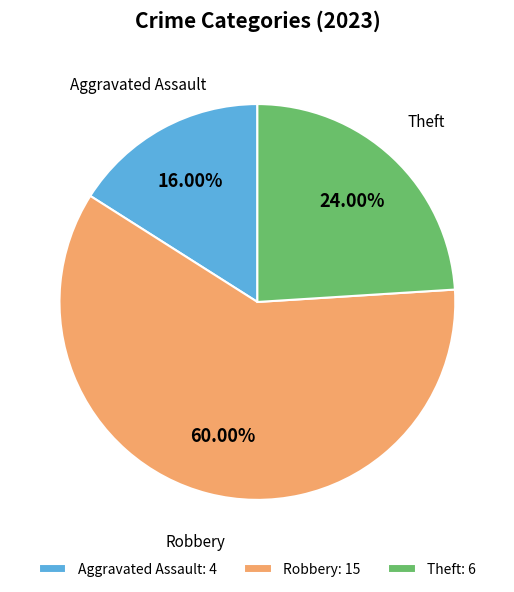

Approximately how many times larger is the value at Theft compared to Aggravated Assault?

1.5